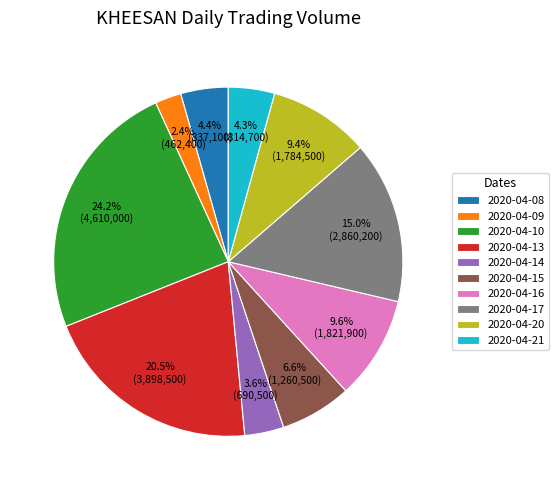

To the nearest percent, what percentage of the pie is 2020-04-20?

9%